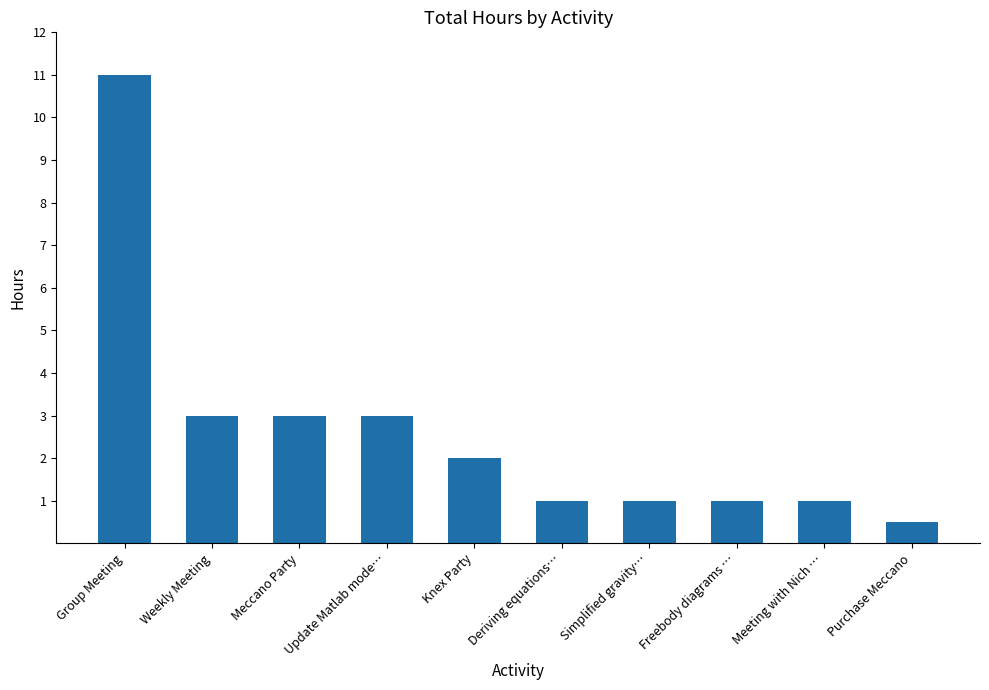

Reading right to left, transcribe all the data shown in this chart.

0.5	1.0	1.0	1.0	1.0	2.0	3.0	3.0	3.0	11.0